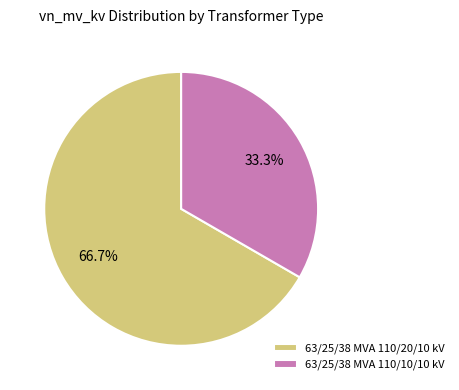

True or false: 63/25/38 MVA 110/10/10 kV accounts for 33% of the total.

True